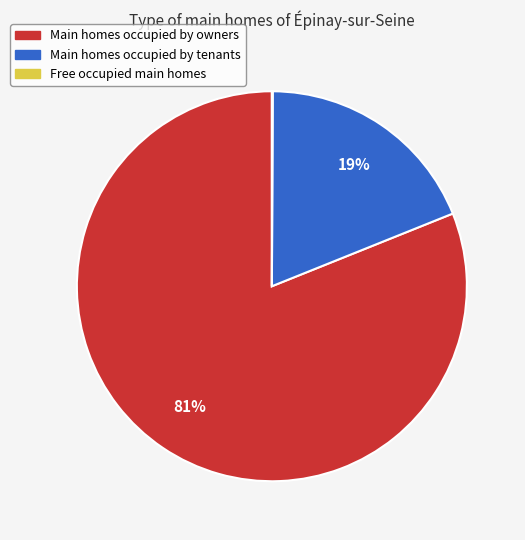

True or false: Main homes occupied by tenants accounts for 19% of the total.

True